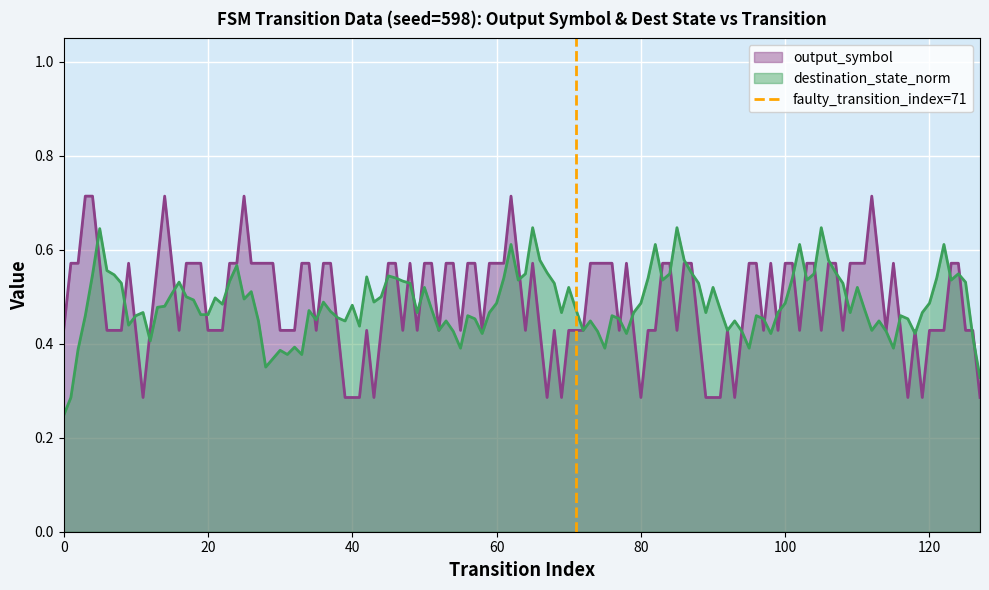

Does the chart display data point markers on the line(s)?

No